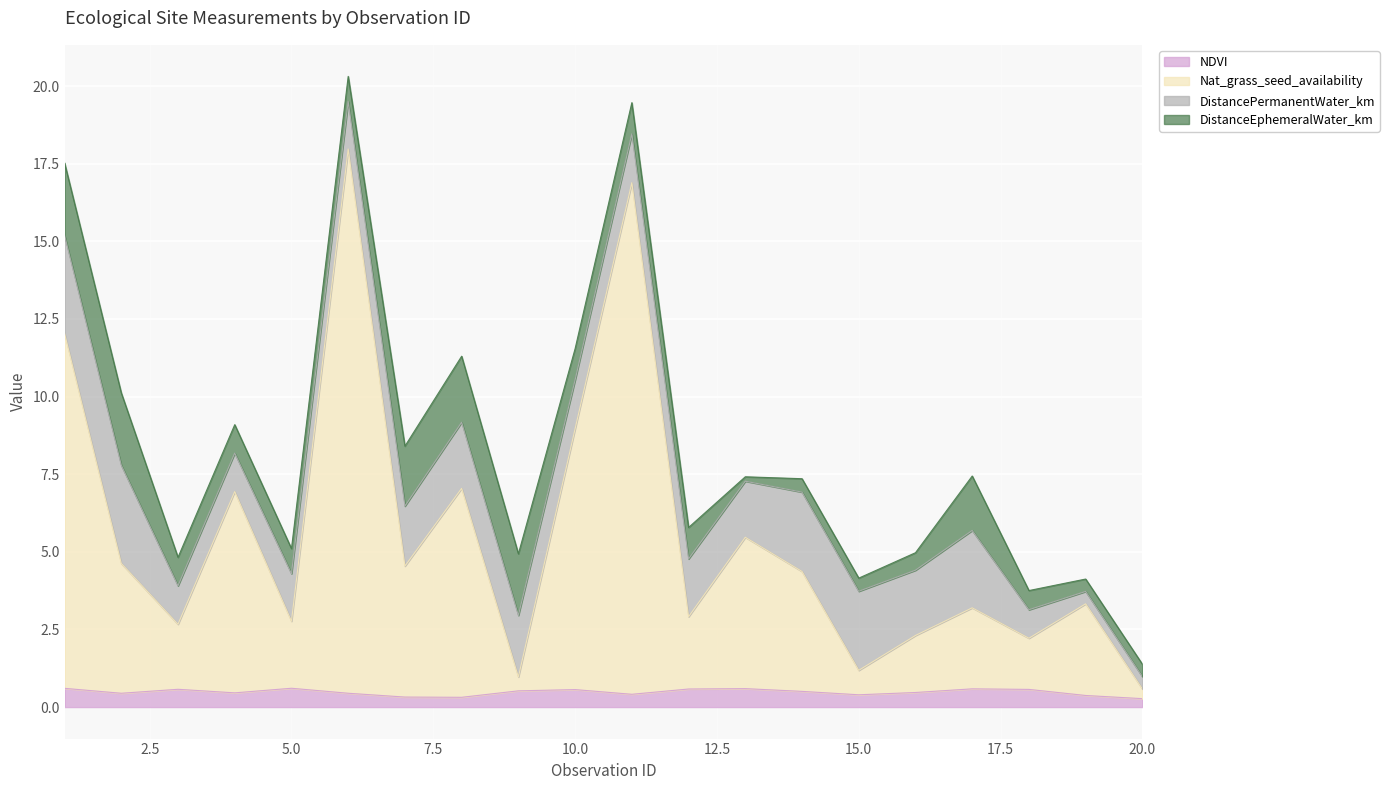

What is the smallest value displayed?

0.3